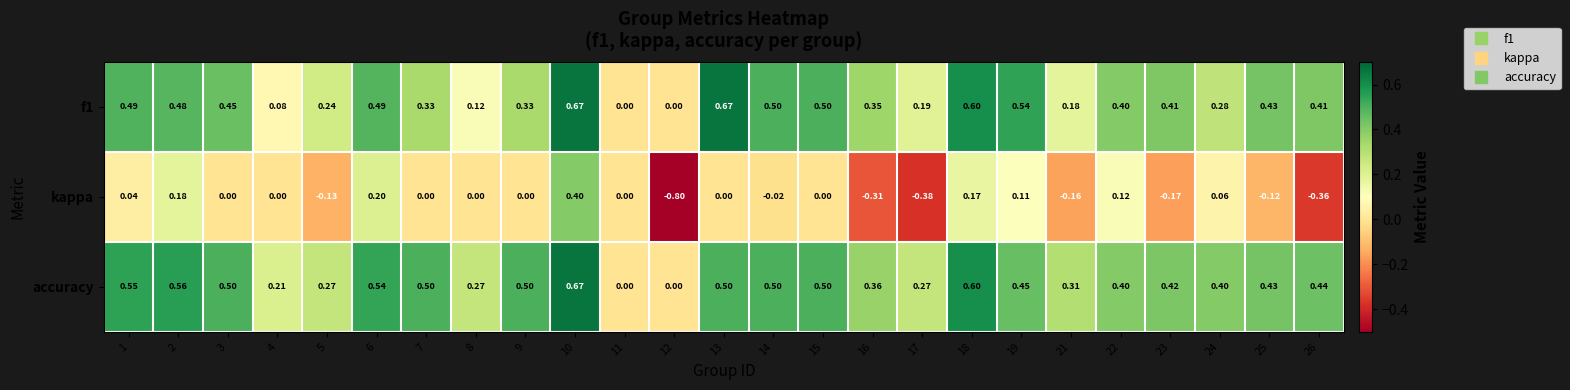

At 24, list the series in order from smallest to largest.

kappa, f1, accuracy